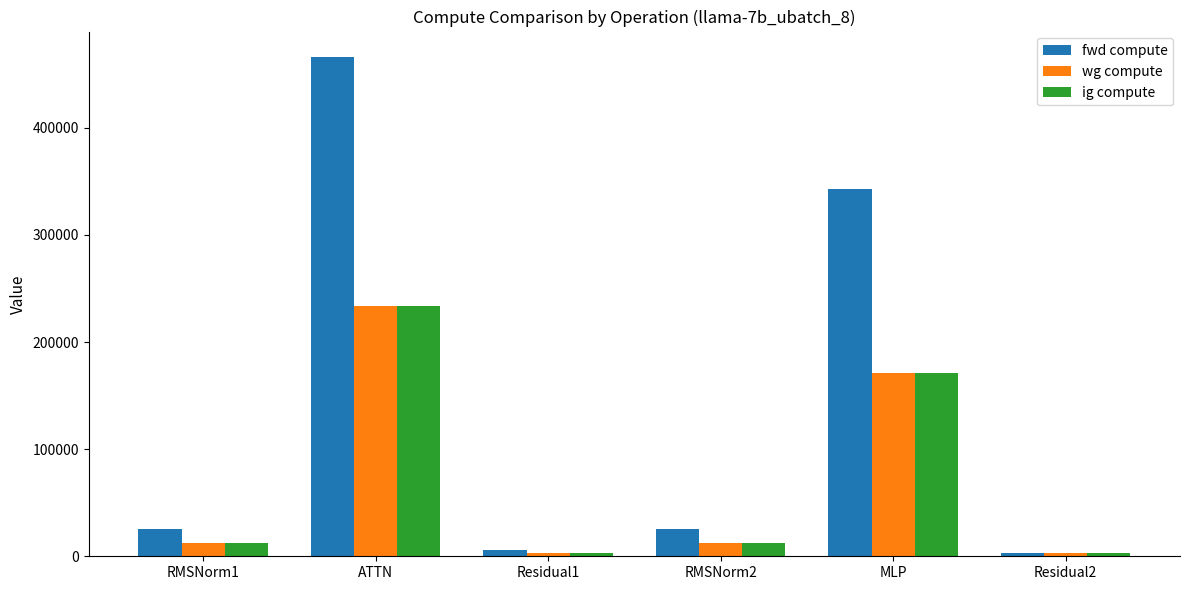

Which series has the largest range (max minus min)?

fwd compute